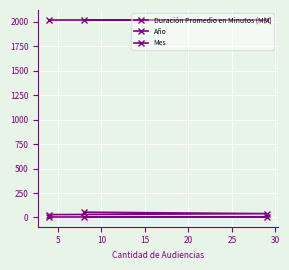

What are all the series names shown in the legend?

Duración Promedio en Minutos (MM), Año, Mes